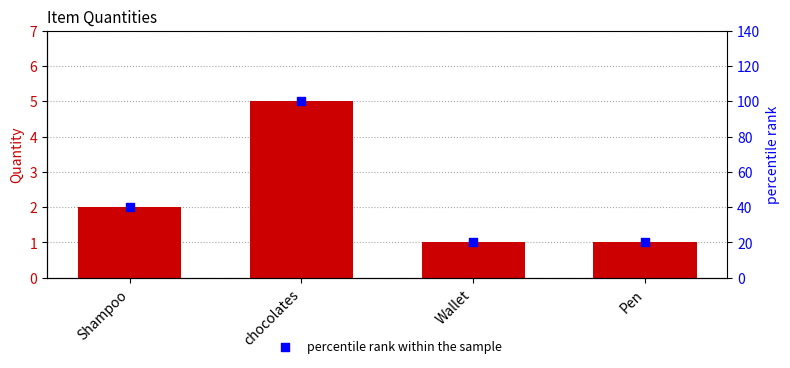

Which series has the largest total across all categories?

percentile rank within the sample